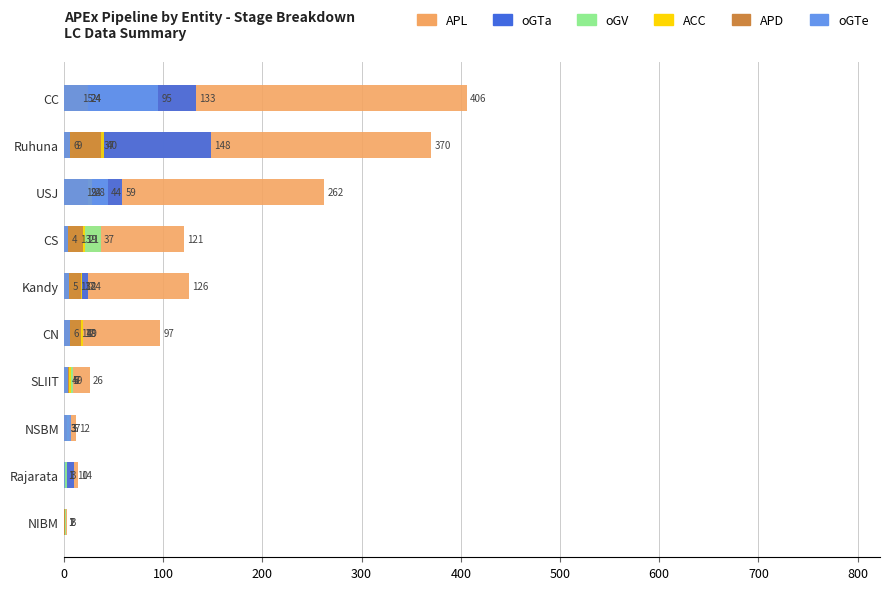

Reading left to right, extract all data points from this chart.

APL: 3	14	12	26	97	126	121	262	370	406
oGTa: 1	10	3	6	14	24	13	59	148	133
oGV: 2	3	5	9	18	13	37	19	9	15
ACC: 1	1	3	7	19	18	21	28	40	24
APD: 1	0	3	5	17	17	19	24	37	24
oGTe: 0	1	7	4	6	5	4	44	6	95